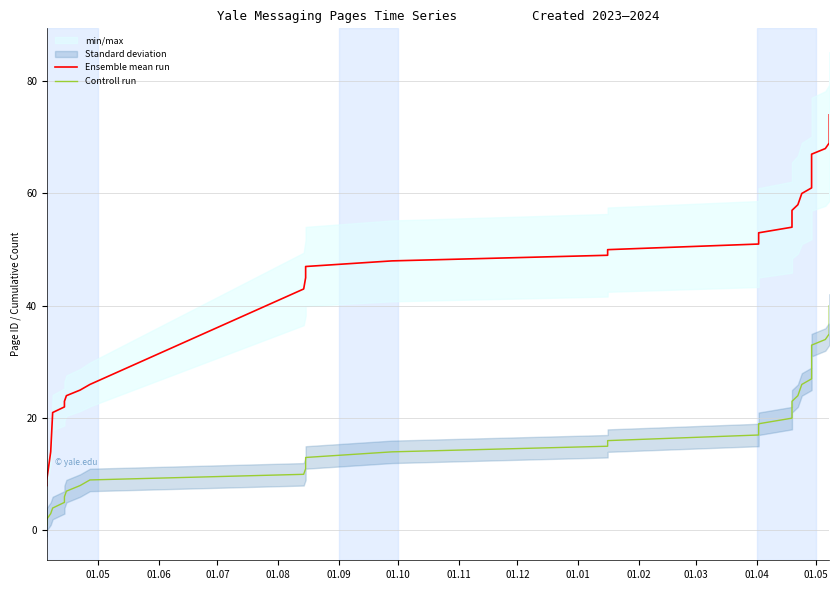

Which has a higher value, 01.12 or 01.04?

01.04